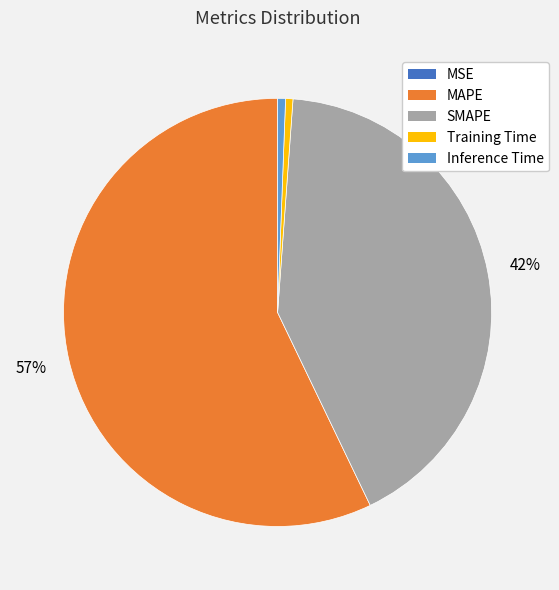

To the nearest percent, what is the average slice percentage?

20%